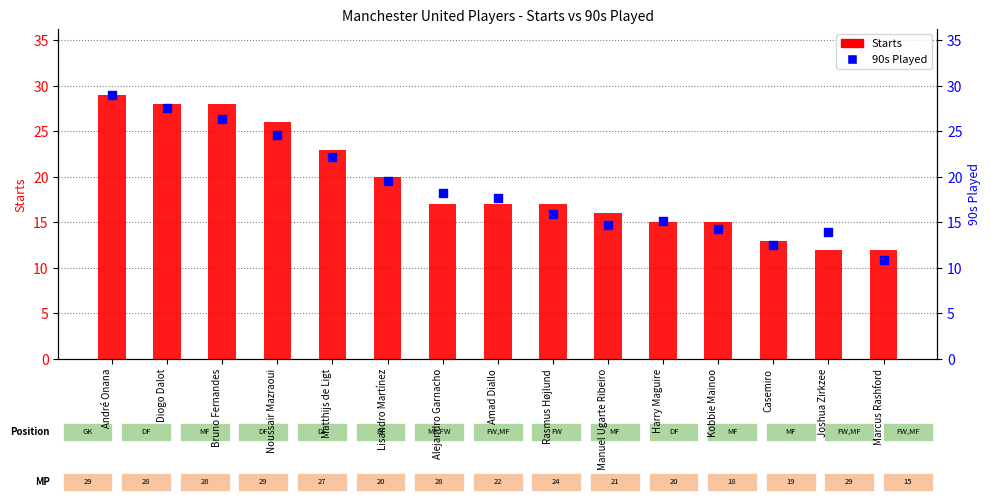

What are all the series names shown in the legend?

Starts, 90s Played